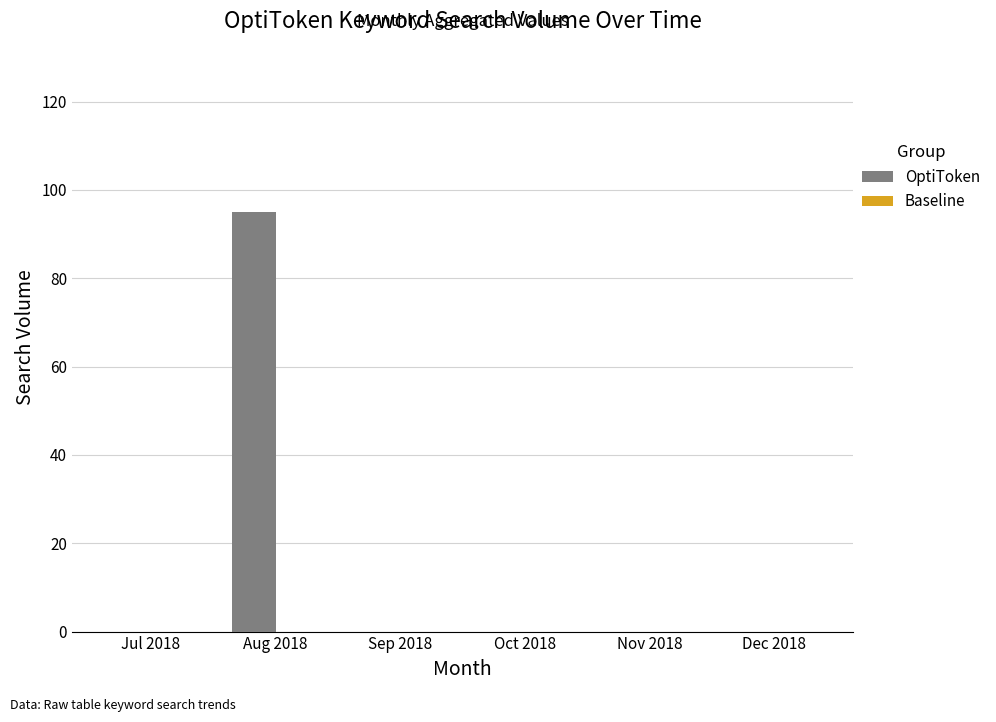

What is the maximum value shown in the chart?

95